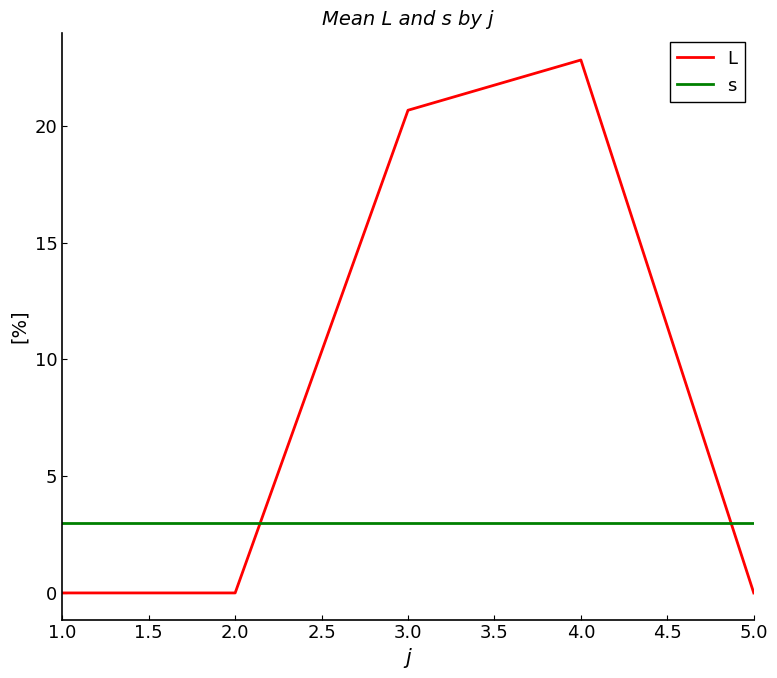

Does the chart display data point markers on the line(s)?

No